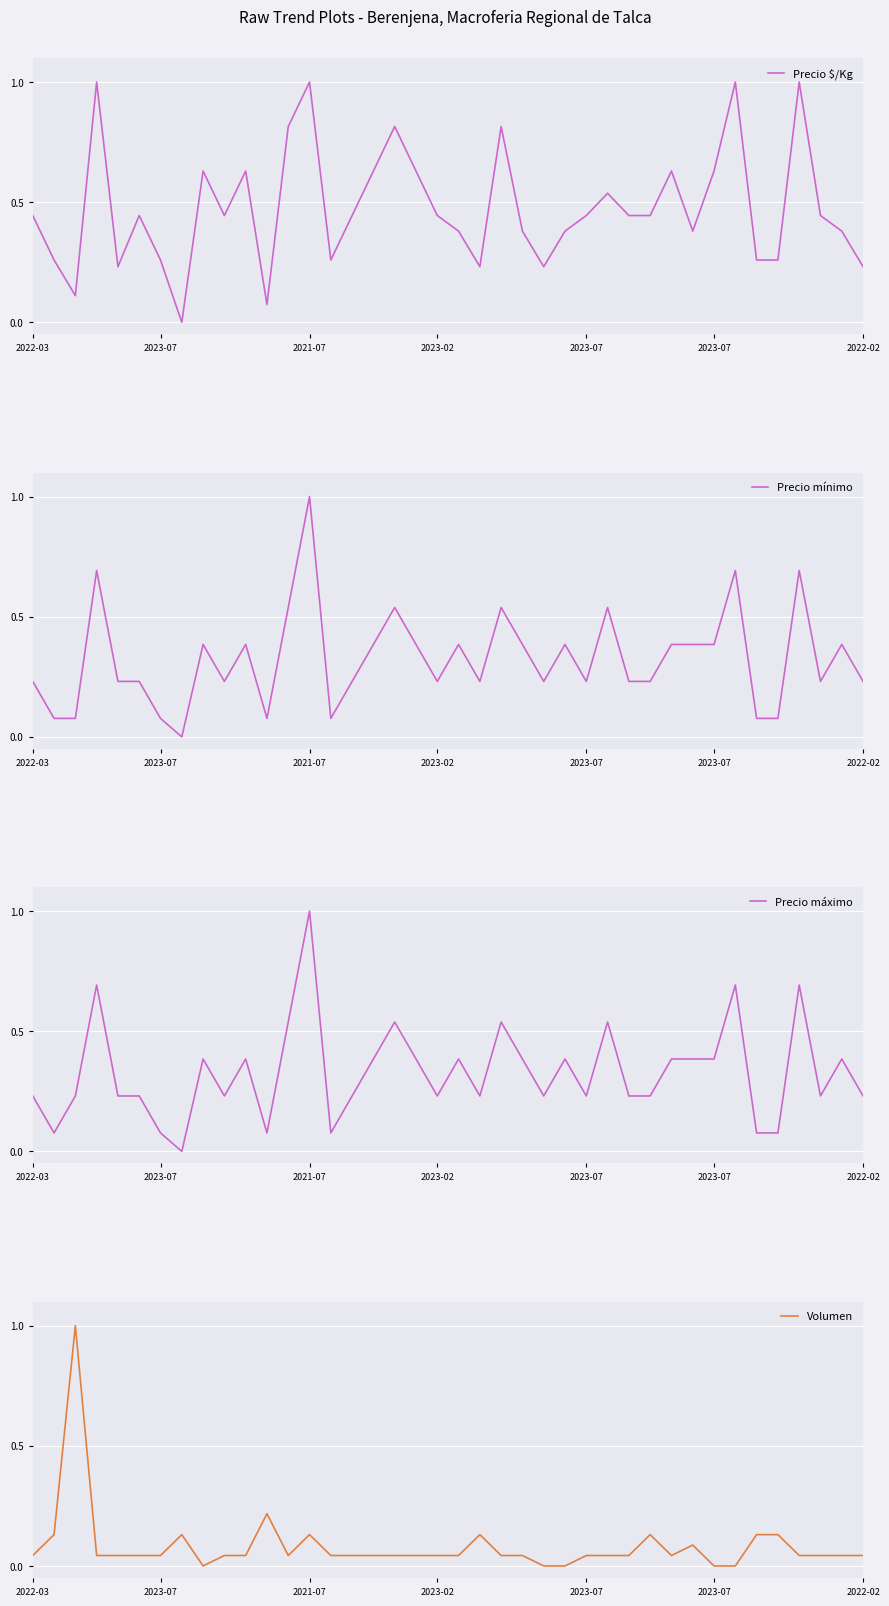

What is the difference between the Precio mínimo values at 23 and 2022-03?

0.2